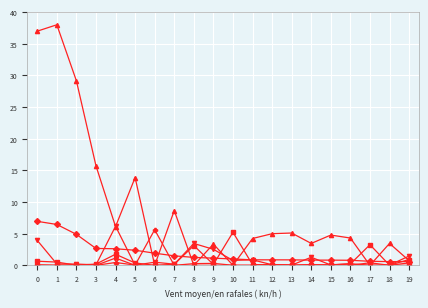

What is the maximum value shown in the chart?

38.0